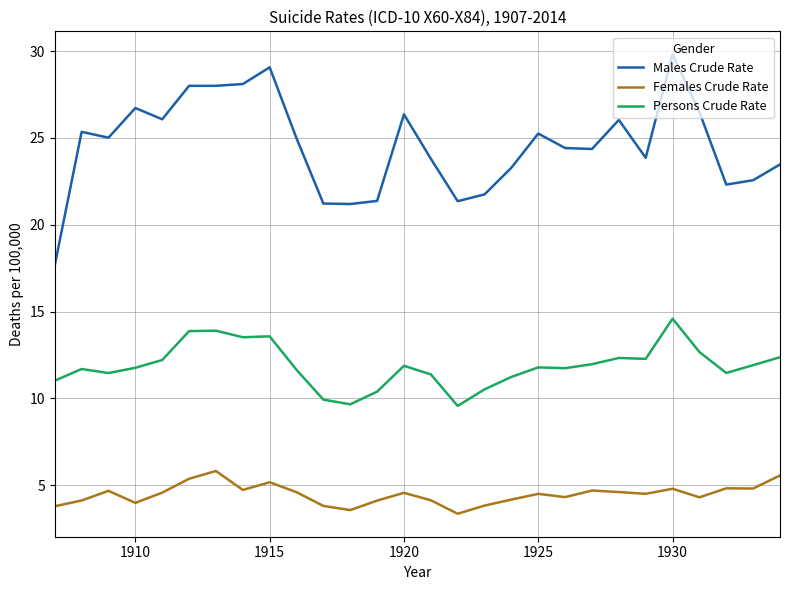

What is the difference between the maximum and minimum values in the Females Crude Rate series?

2.5